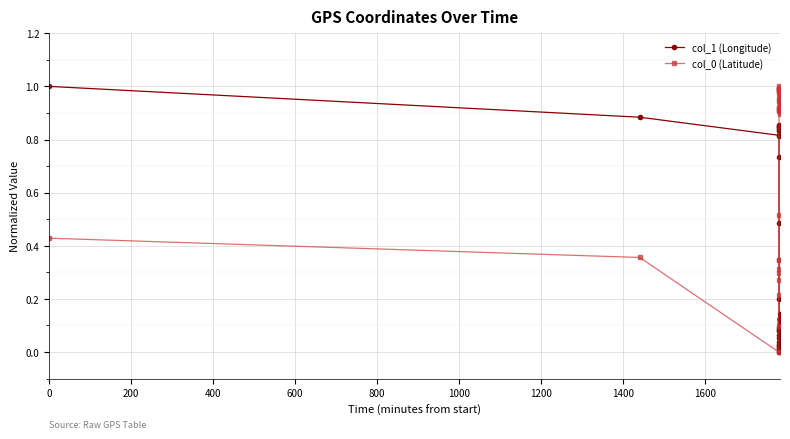

True or false: col_1 (Longitude) has more than 2 interior local peaks.

True